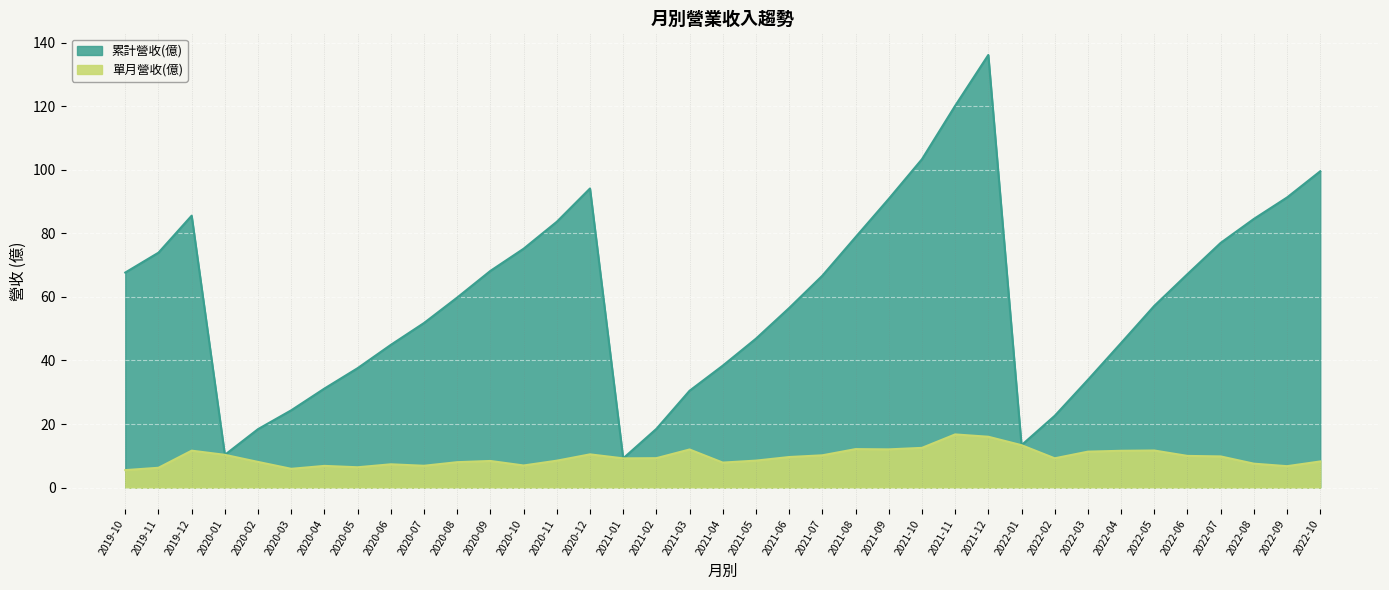

What is the sum of all 累計營收(億) values?

2214.2